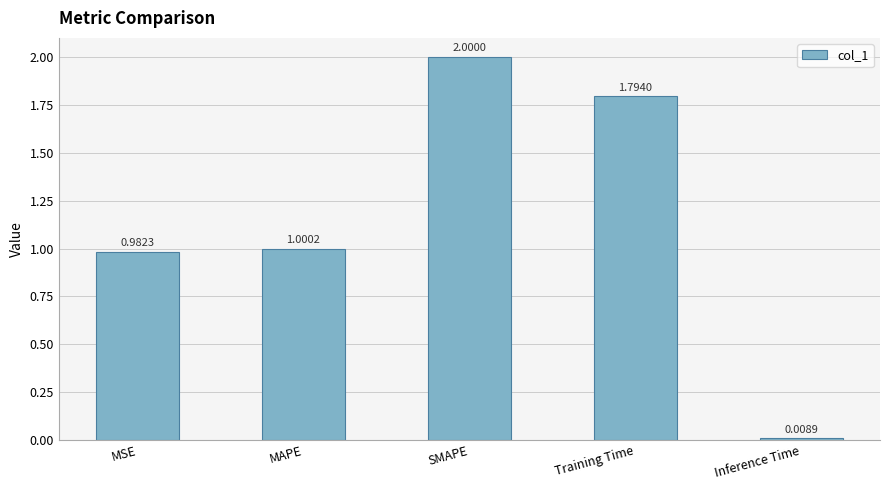

Which has a higher value, MSE or SMAPE?

SMAPE